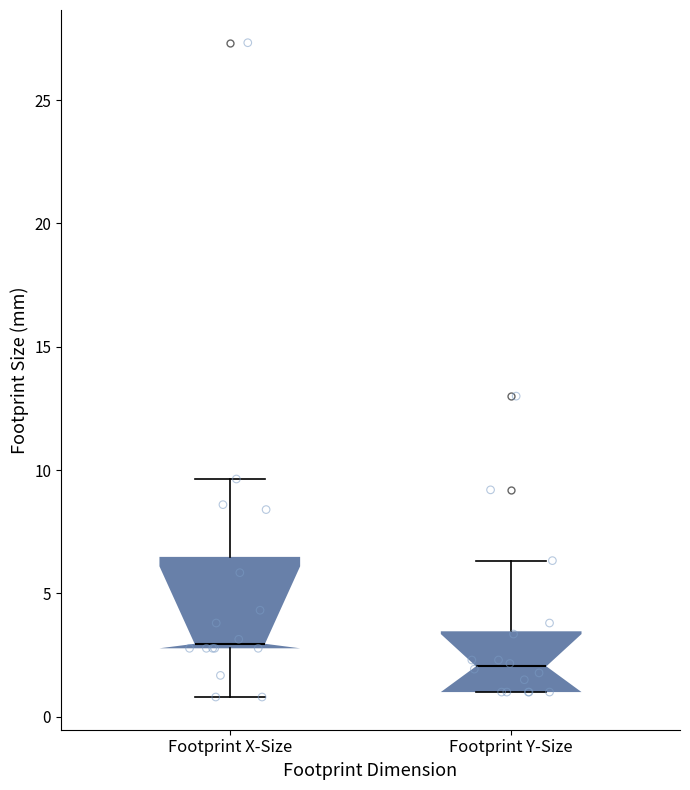

Reading left to right, transcribe this box plot: for each box, give where its median line is, the range the box spans, and where its two whiskers end, as read against the y-axis. The values are not printed on the chart, so give them approximately, as read against the axis.

Footprint X-Size: median 3.0 (just above the box's lower edge), box 3.0 to 6.5, whiskers 1.0 to 9.5
Footprint Y-Size: median 2.0, box 1.0 to 3.5, whiskers 1.0 to 6.5